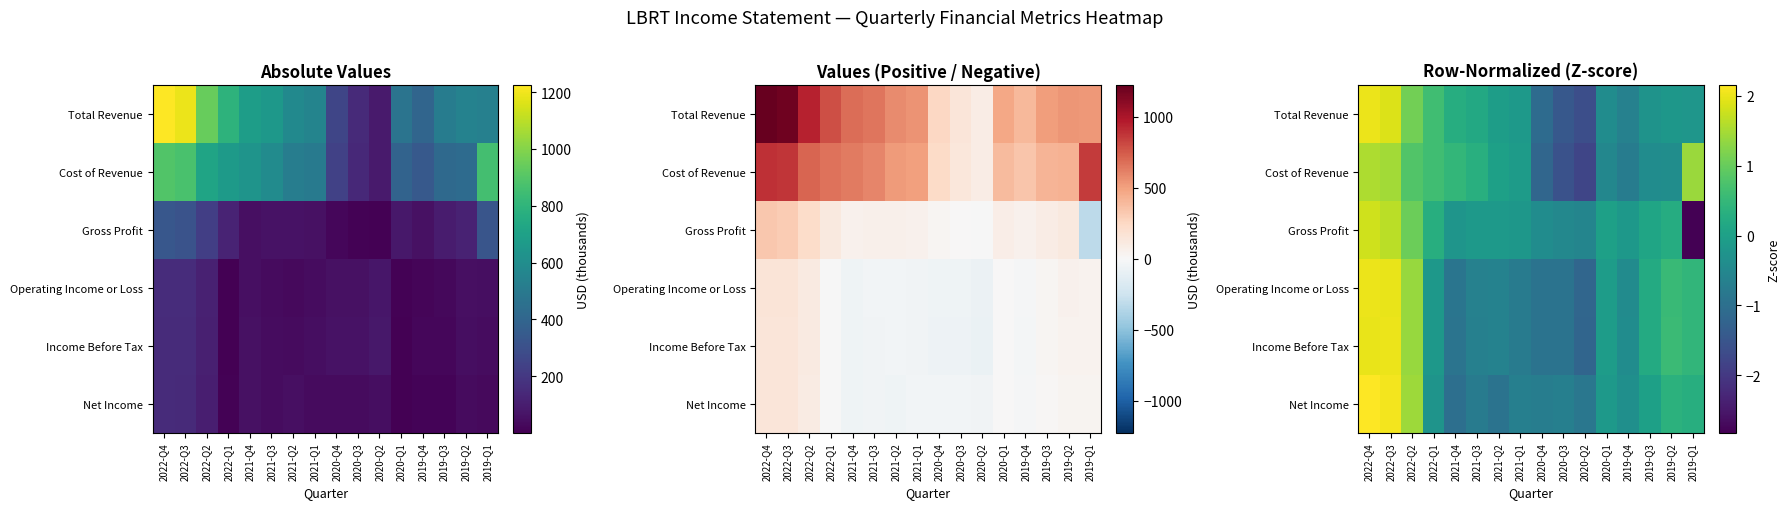

What is the difference between the highest and lowest values at 2020-Q2?

1.2